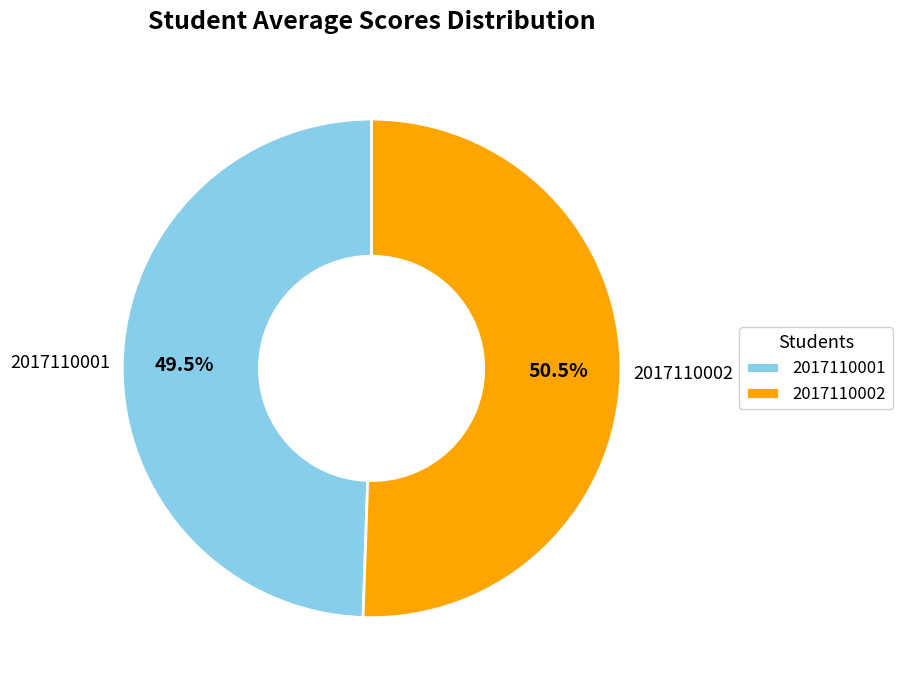

To the nearest percent, what is the difference between the largest and smallest slice percentages?

1%